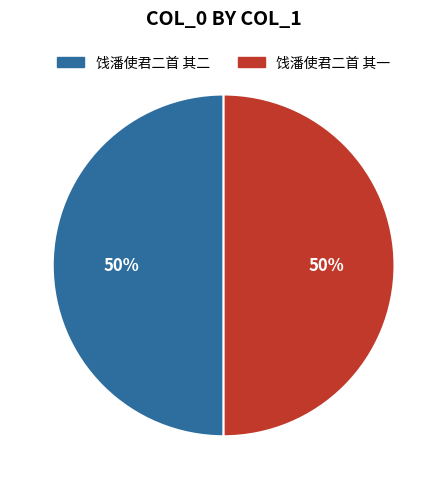

Approximately how many times larger is the value at 饯潘使君二首 其二 compared to 饯潘使君二首 其一?

1.0